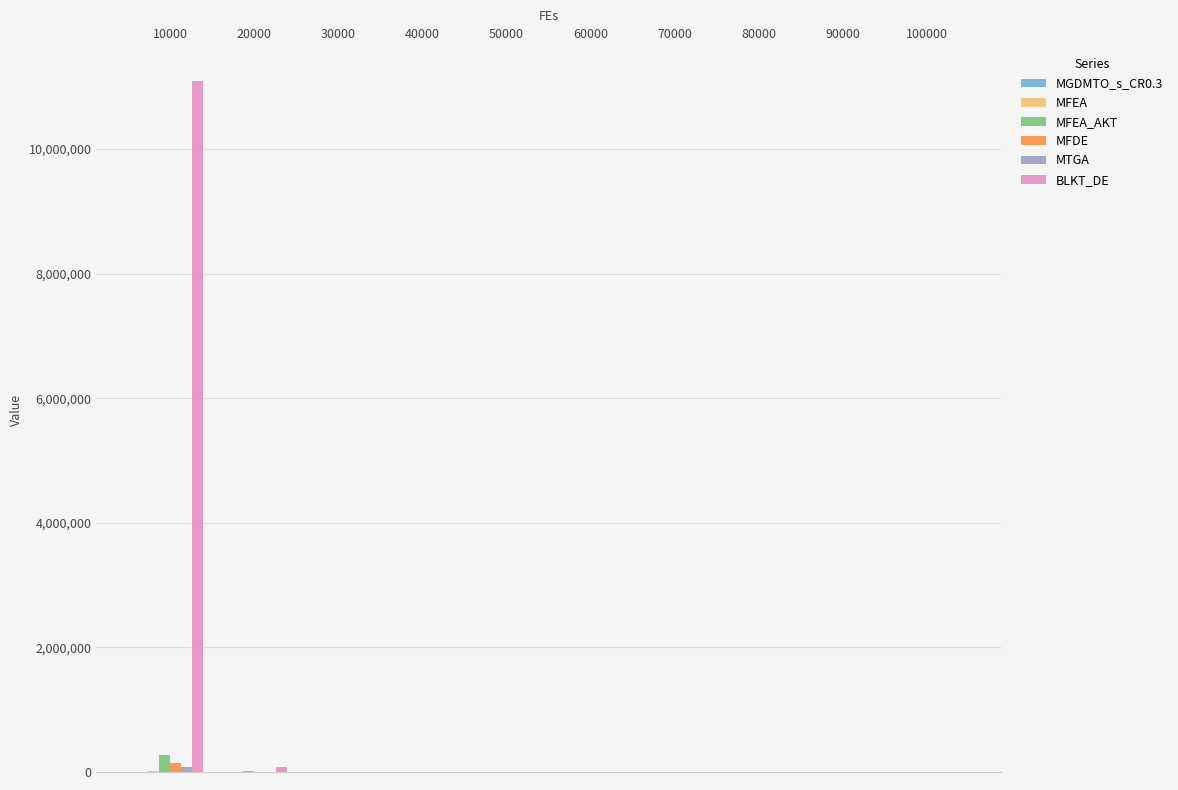

Which series has the largest total across all categories?

BLKT_DE